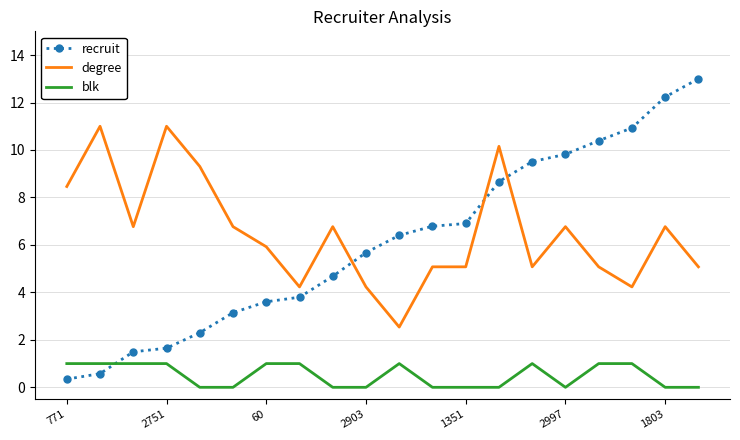

Reading left to right, extract all data points from this chart.

recruit: 0.3	0.6	1.5	1.6	2.3	3.1	3.6	3.8	4.7	5.7	6.4	6.8	6.9	8.7	9.5	9.8	10.4	10.9	12.2	13.0
degree: 8.5	11.0	6.8	11.0	9.3	6.8	5.9	4.2	6.8	4.2	2.5	5.1	5.1	10.2	5.1	6.8	5.1	4.2	6.8	5.1
blk: 1.0	1.0	1.0	1.0	0.0	0.0	1.0	1.0	0.0	0.0	1.0	0.0	0.0	0.0	1.0	0.0	1.0	1.0	0.0	0.0